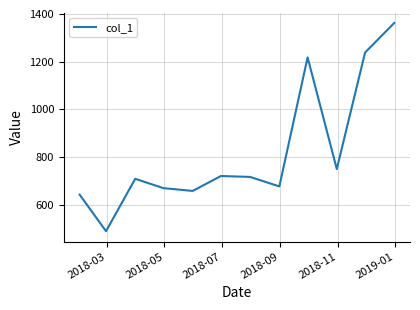

Does the chart have visible grid lines?

Yes